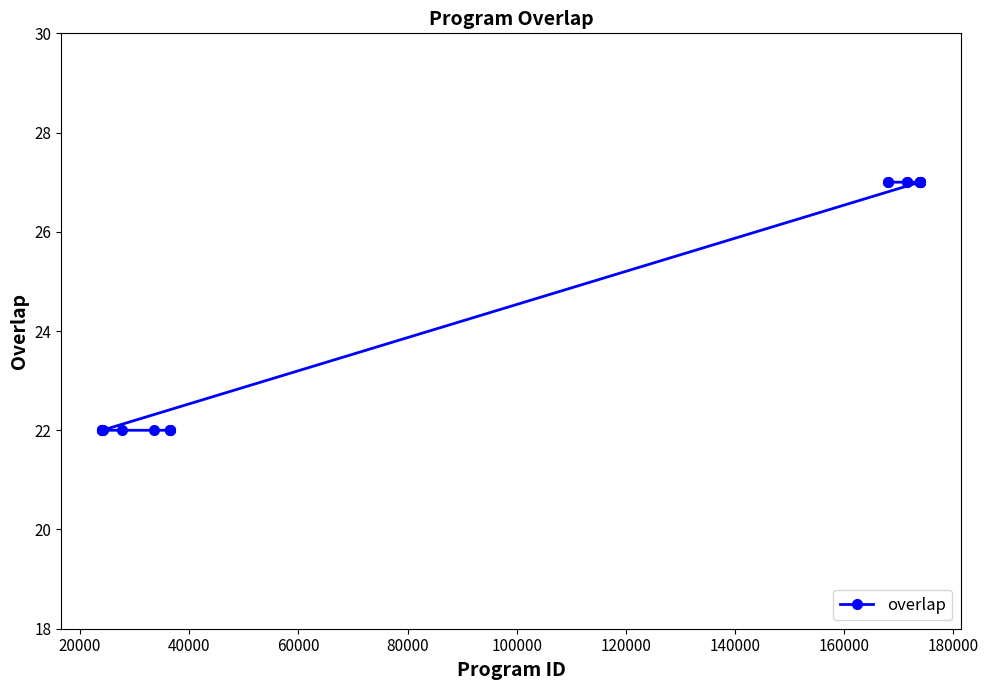

What is the value of the 14th point from the left?

27